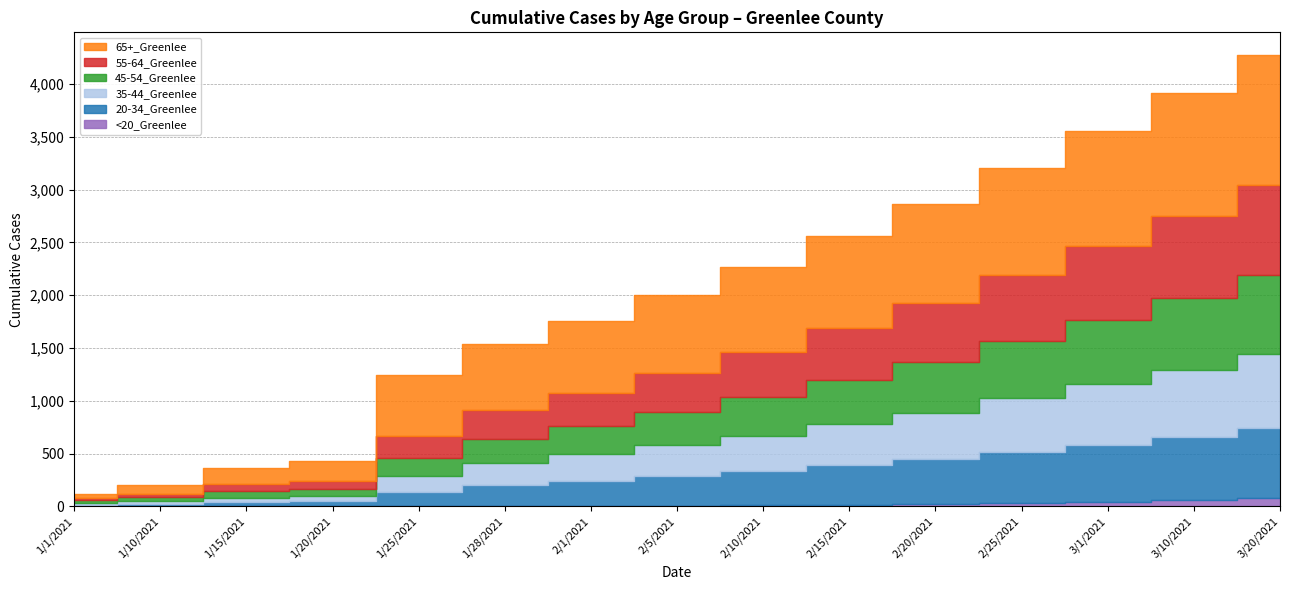

Rank the series by their maximum value, from highest to lowest.

65+_Greenlee, 55-64_Greenlee, 45-54_Greenlee, 35-44_Greenlee, 20-34_Greenlee, <20_Greenlee